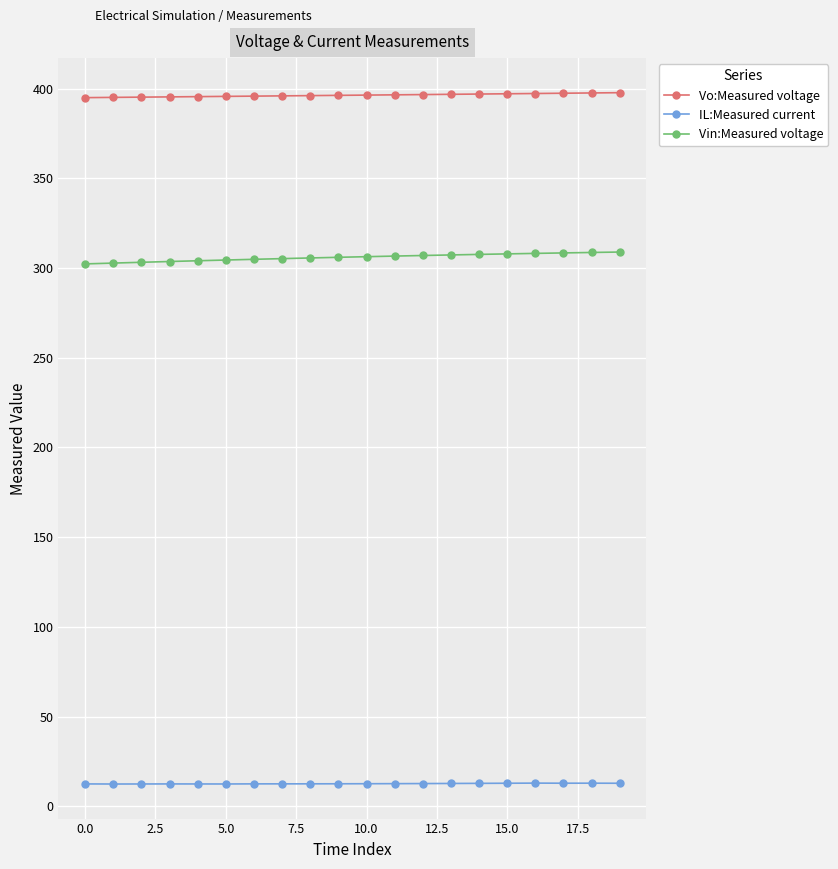

Which series has the largest total across all categories?

Vo:Measured voltage